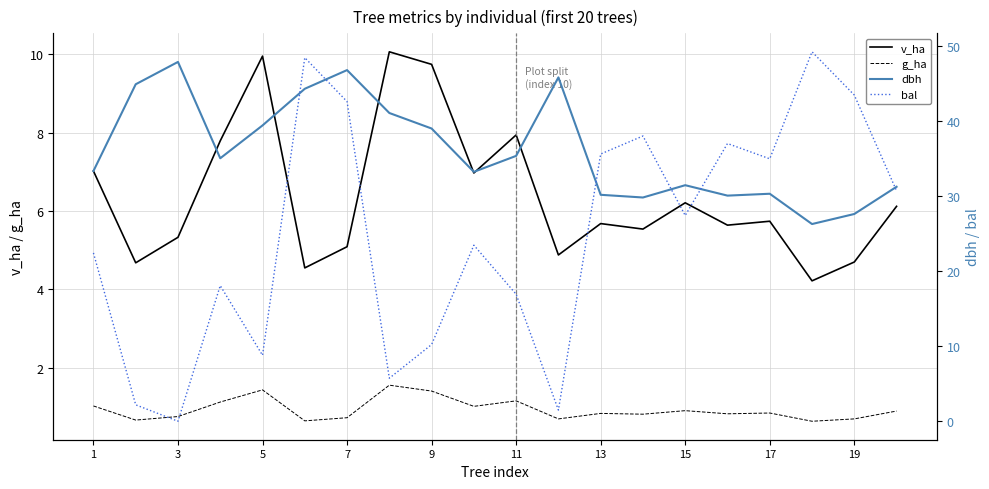

Is it true that v_ha equals 8.4 at 19?

False